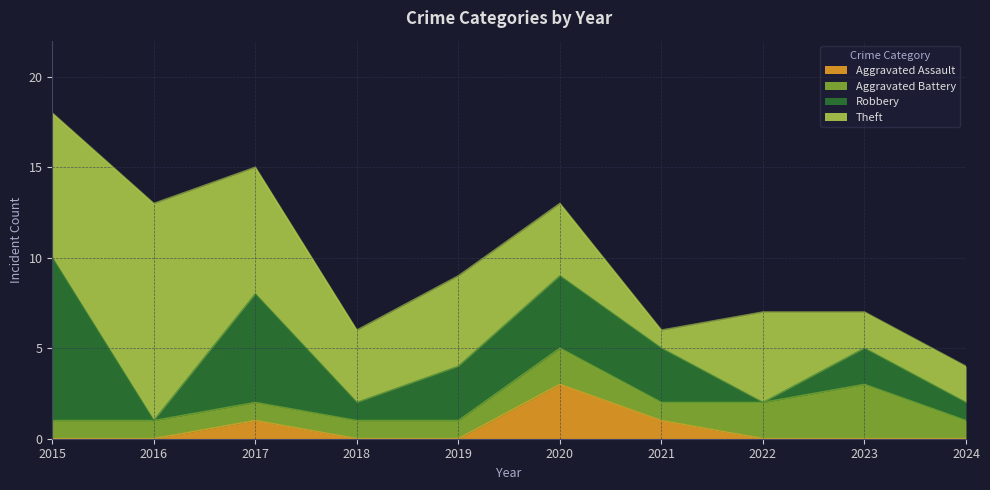

Reading right to left, extract all data points from this chart.

Aggravated Assault: 0	0	0	1	3	0	0	1	0	0
Aggravated Battery: 1	3	2	1	2	1	1	1	1	1
Robbery: 1	2	0	3	4	3	1	6	0	9
Theft: 2	2	5	1	4	5	4	7	12	8